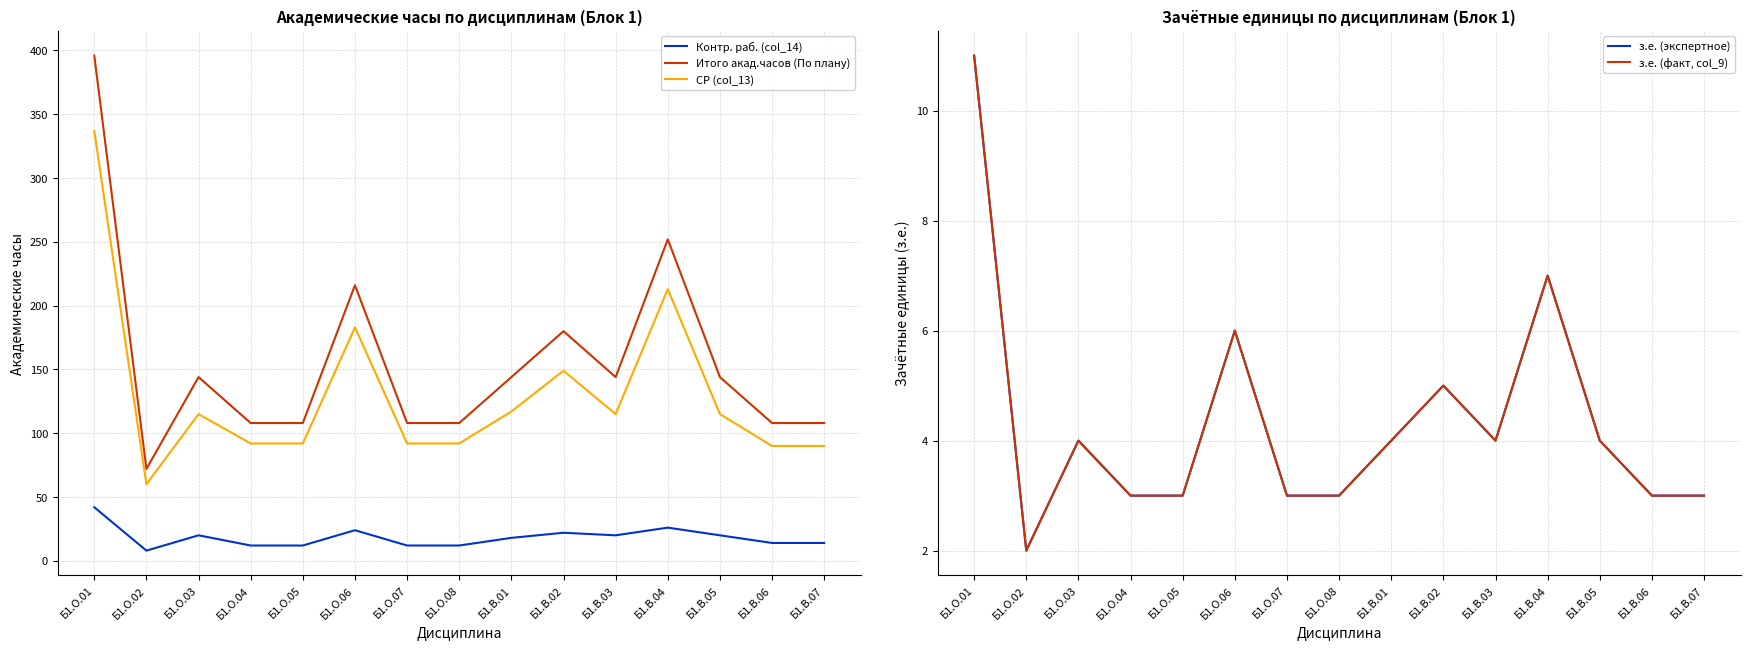

What is the label of the 15th point from the right?

Б1.О.01